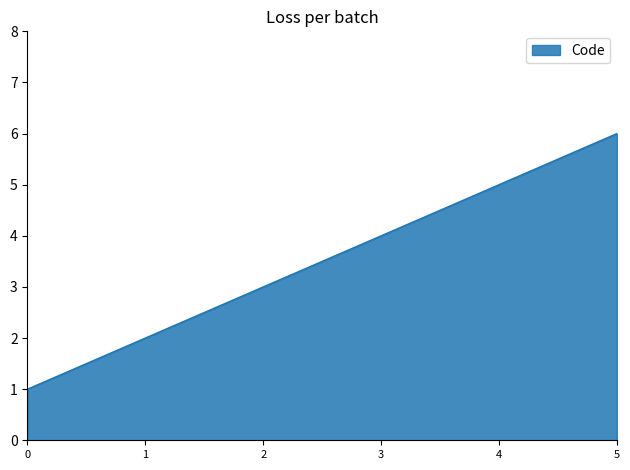

How many values are below 4?

3